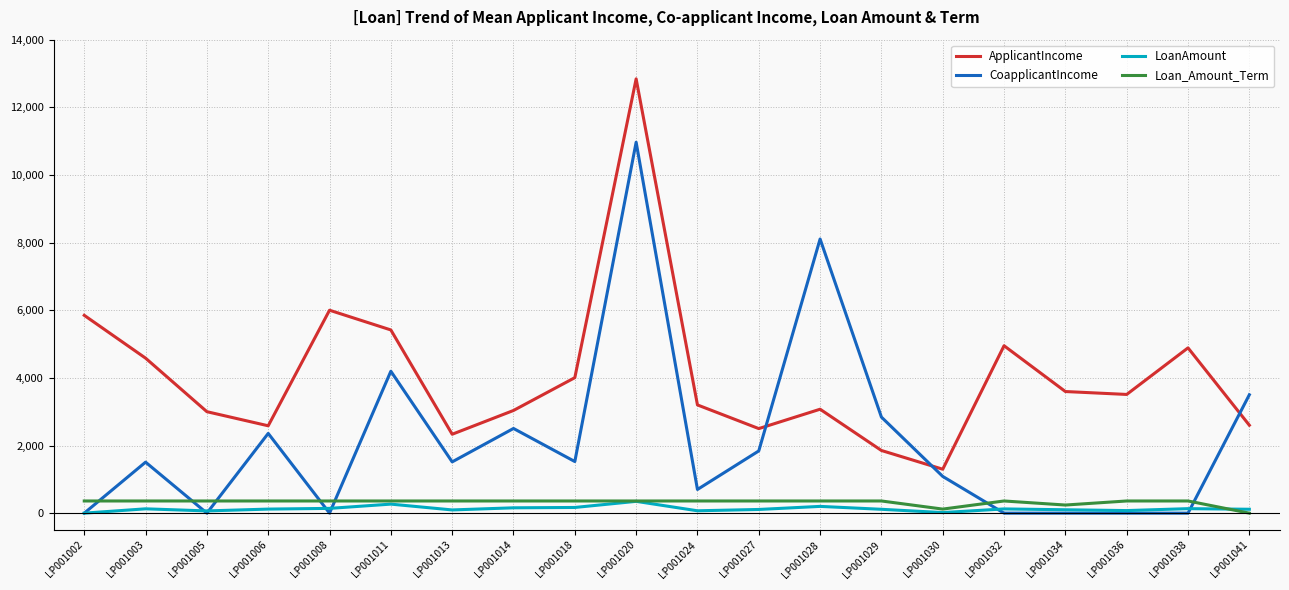

At which category is the sum across all series the highest?

LP001020